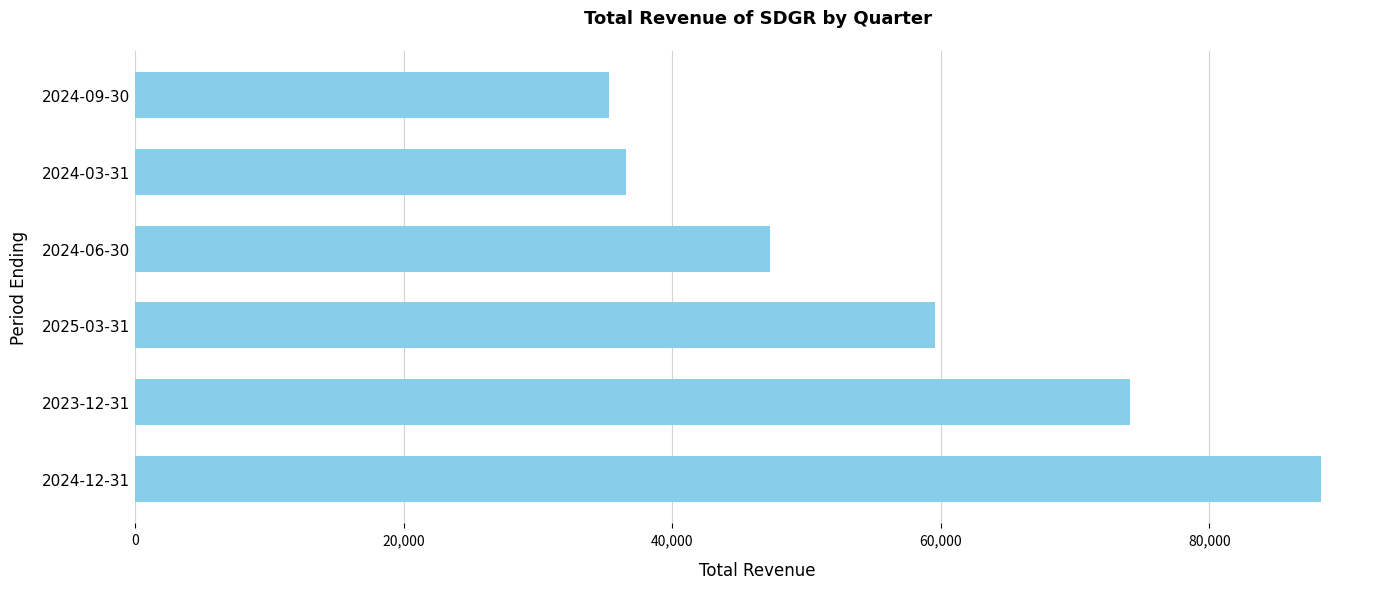

Is it true that the value at 2024-09-30 is 47430?

False